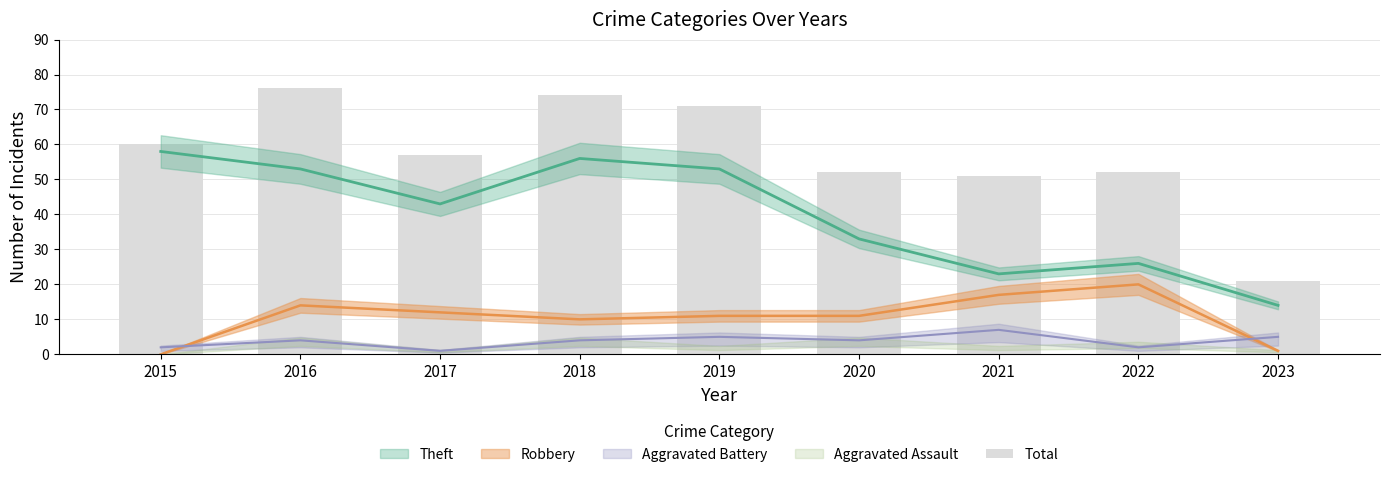

At which category does the chart reach its peak across all series?

2016